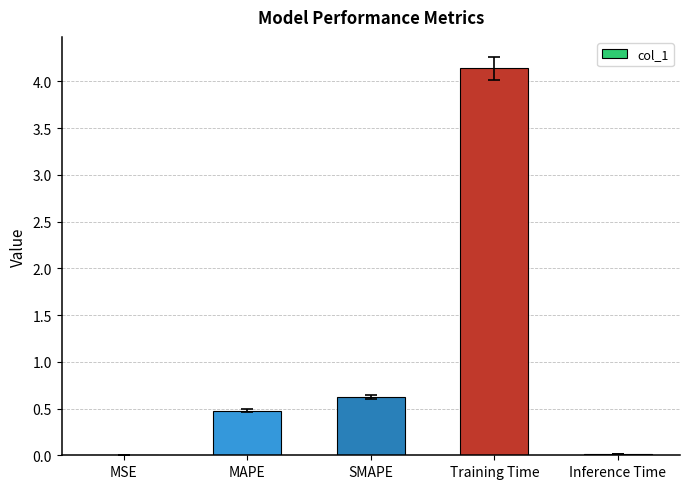

Does the chart contain stacked bars?

No